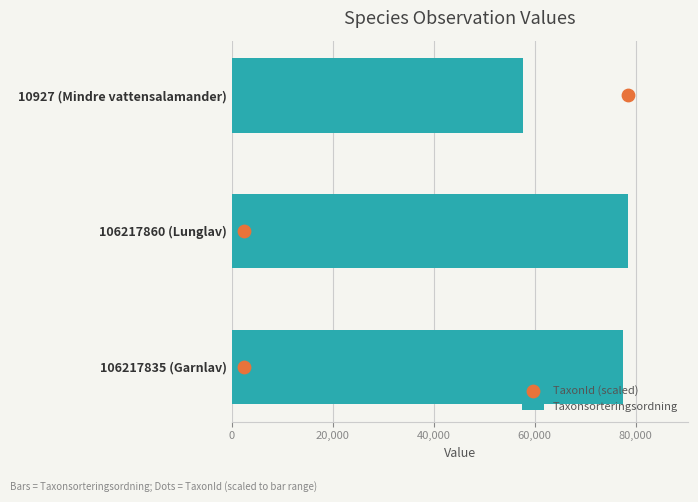

Which series contains the highest Y value?

Taxonsorteringsordning